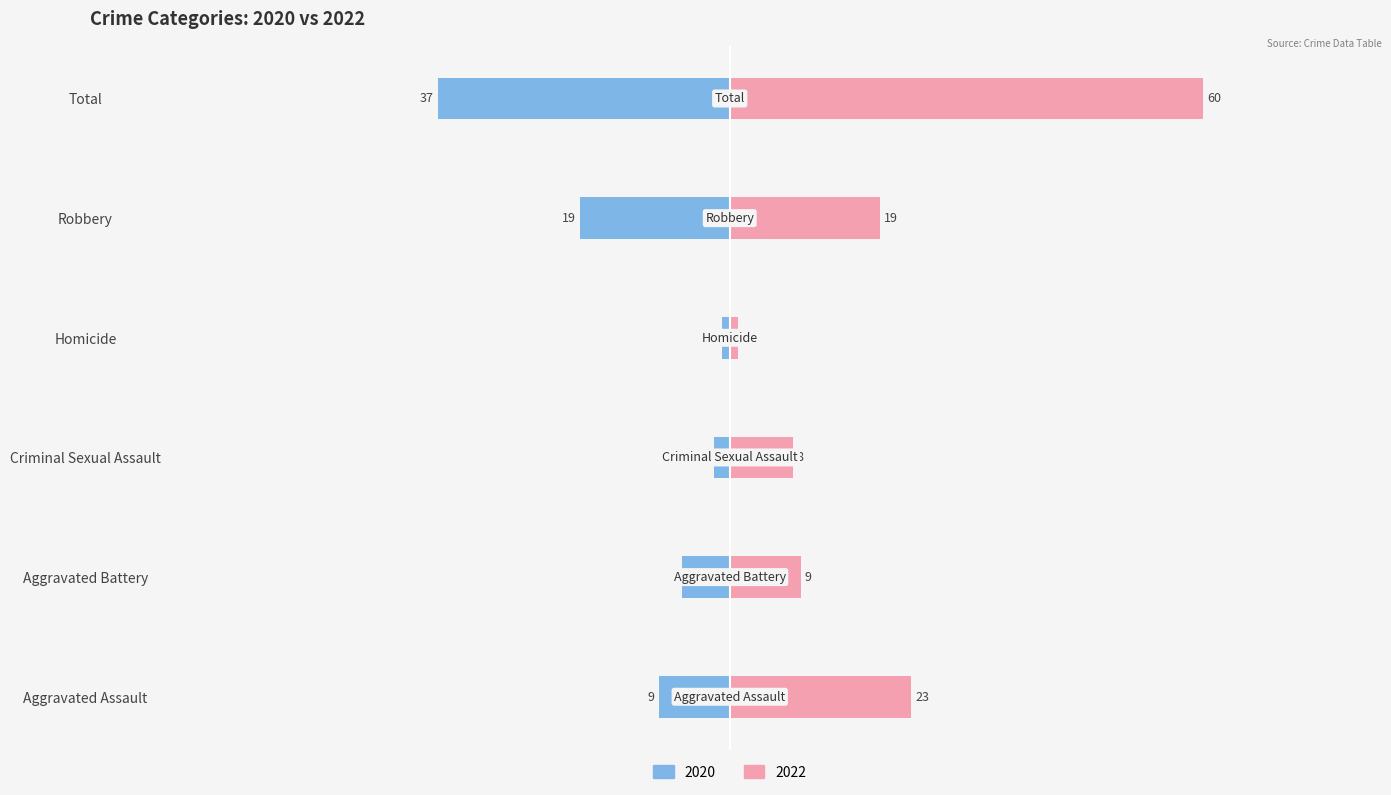

Where is 2020 nearest to the value -19?

Robbery